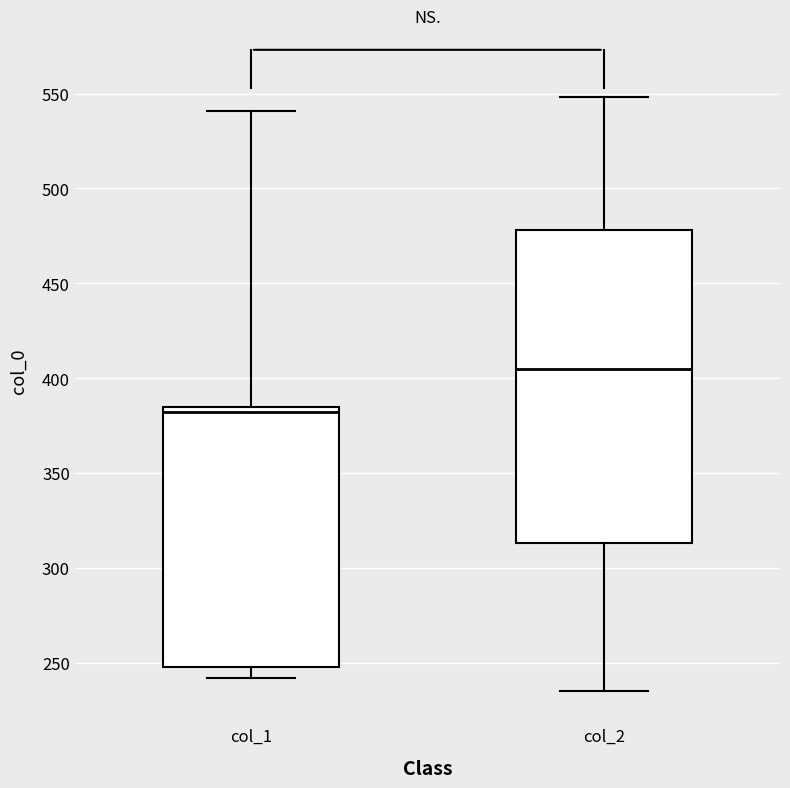

Which box's median line is the lowest?

col_1